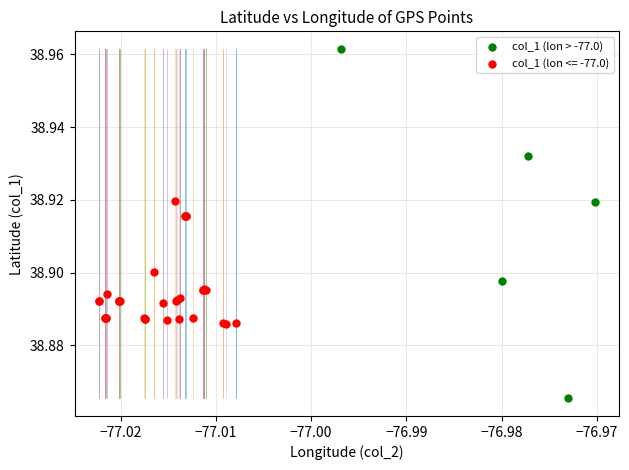

Which series contains the highest Y value?

col_1 (lon > -77.0)